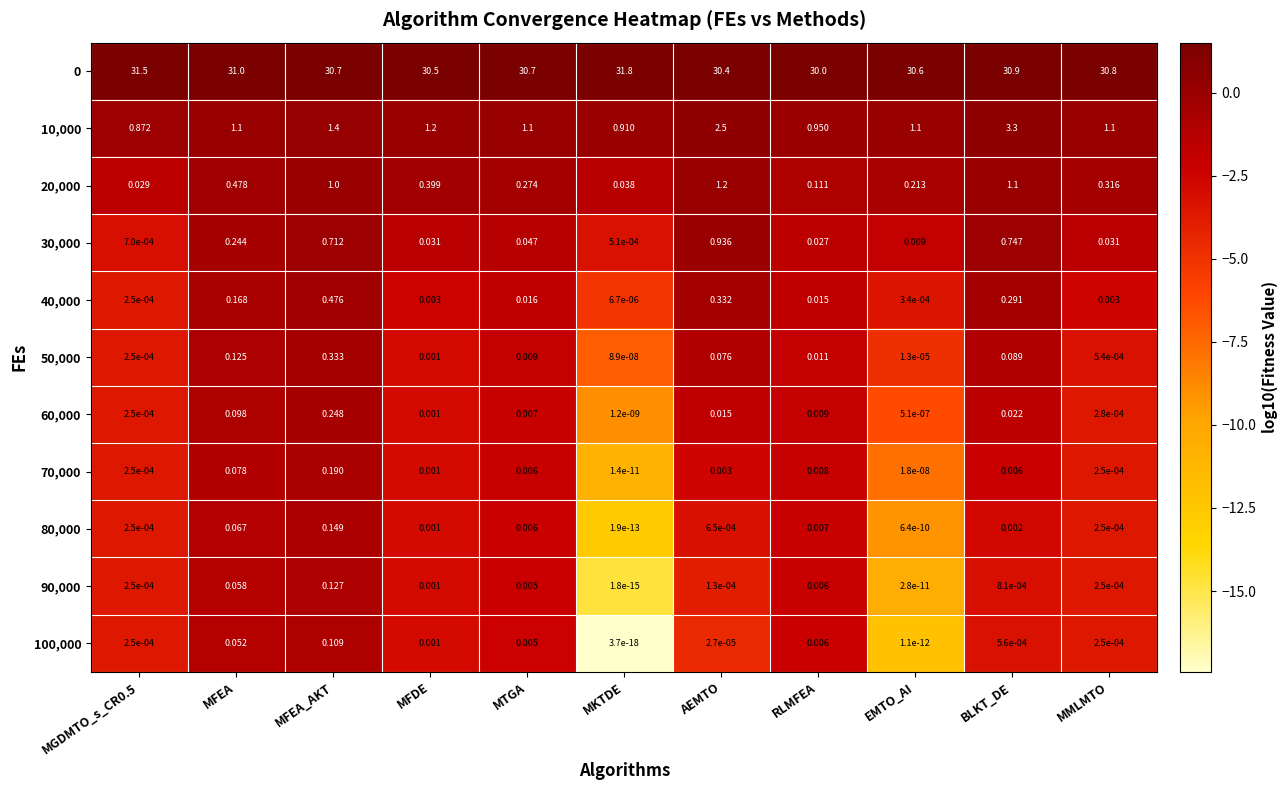

At which category is the sum across all series the highest?

BLKT_DE